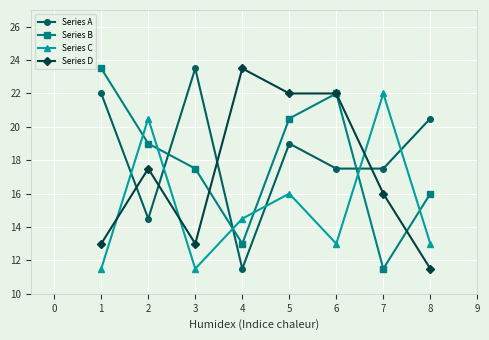

Reading left to right, what are all the values shown in this chart?

Series A: 22.0	14.5	23.5	11.5	19.0	17.5	17.5	20.5
Series B: 23.5	19.0	17.5	13.0	20.5	22.0	11.5	16.0
Series C: 11.5	20.5	11.5	14.5	16.0	13.0	22.0	13.0
Series D: 13.0	17.5	13.0	23.5	22.0	22.0	16.0	11.5